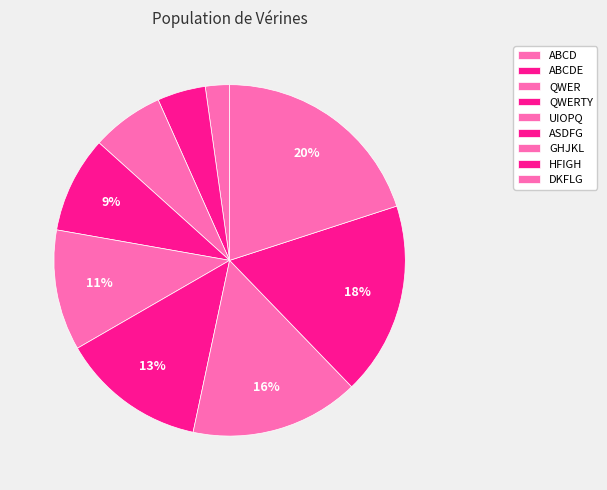

Count the number of slices in the pie.

9